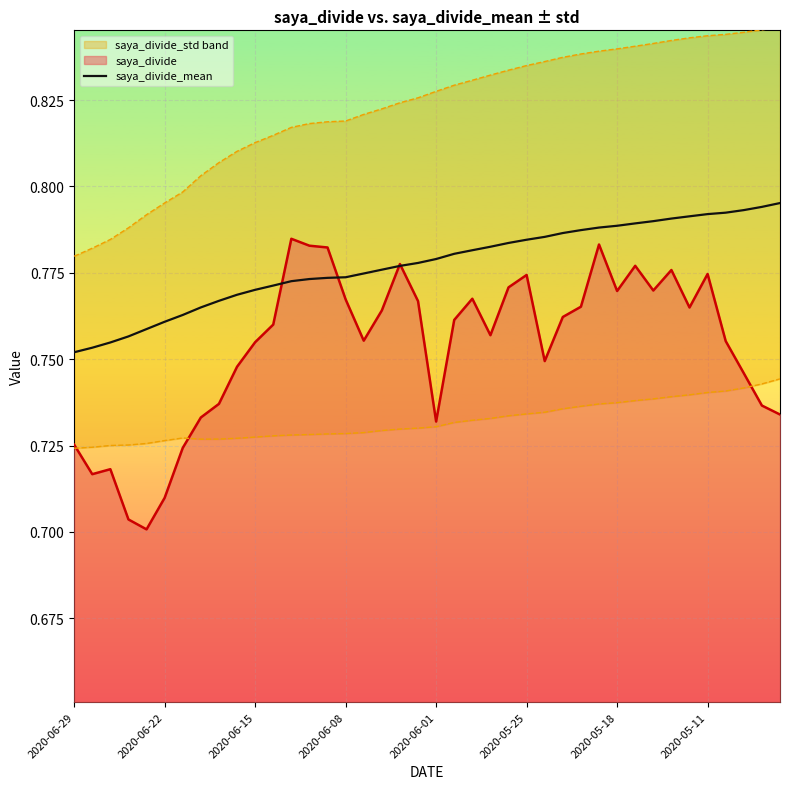

The value at 9 is 0.8. True or false?

True